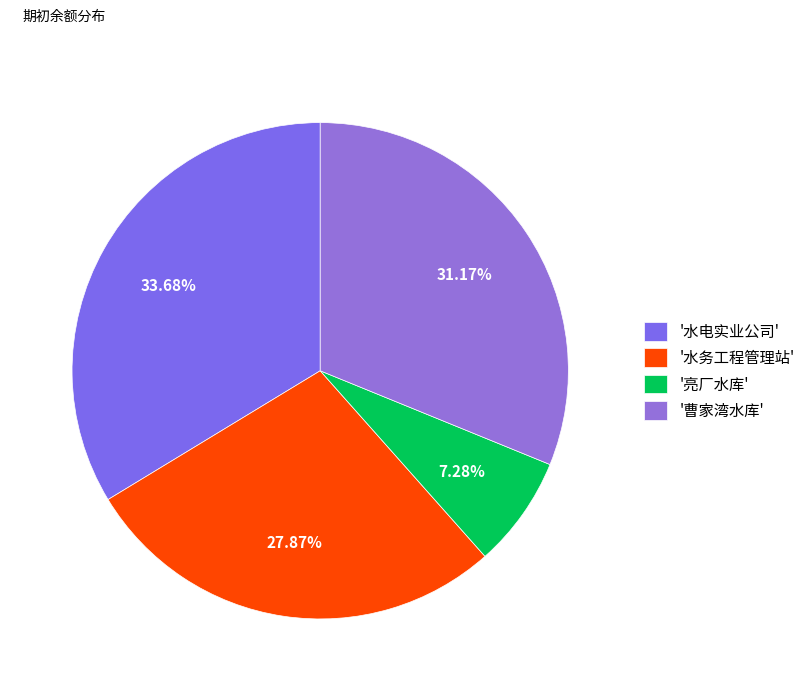

Count the number of slices in the pie.

4